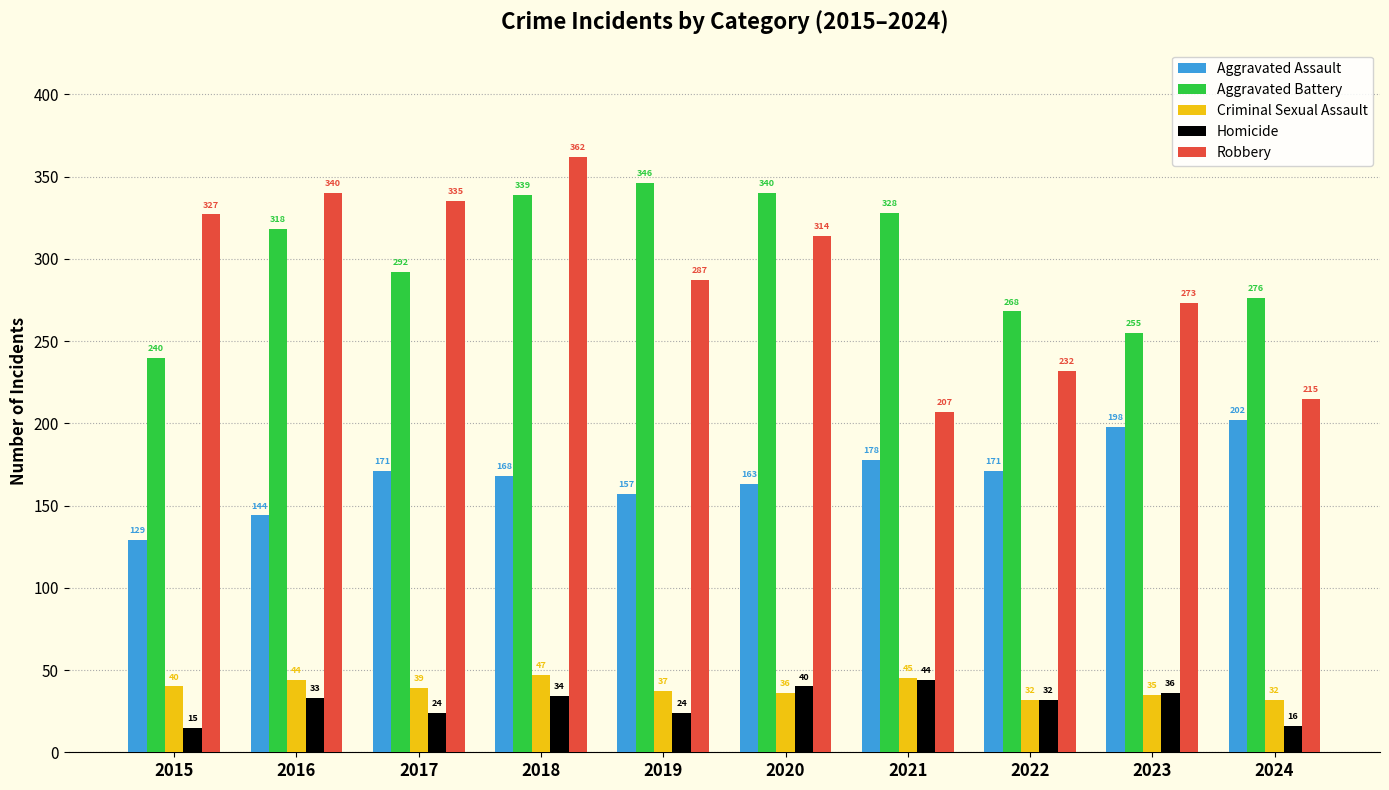

At 2024, list the series in order from largest to smallest.

Aggravated Battery, Robbery, Aggravated Assault, Criminal Sexual Assault, Homicide